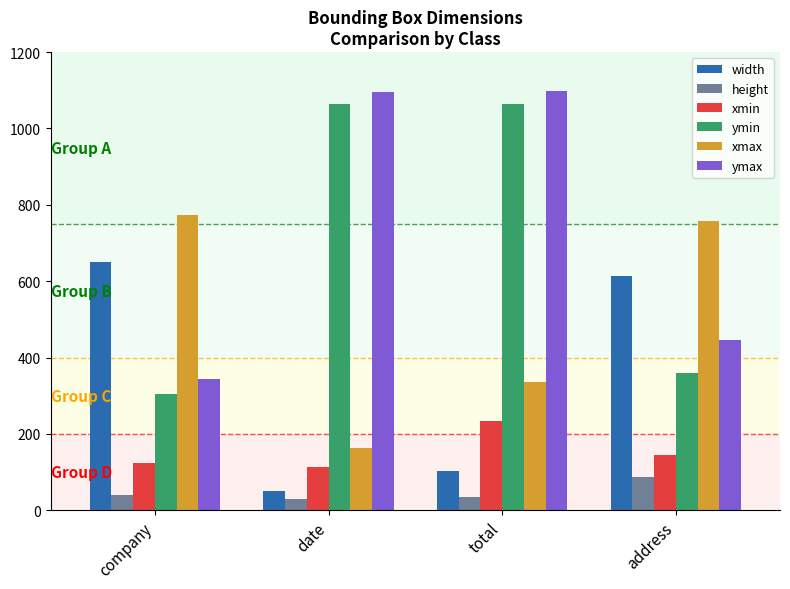

Are the bars grouped side by side (vs. stacked)?

Yes